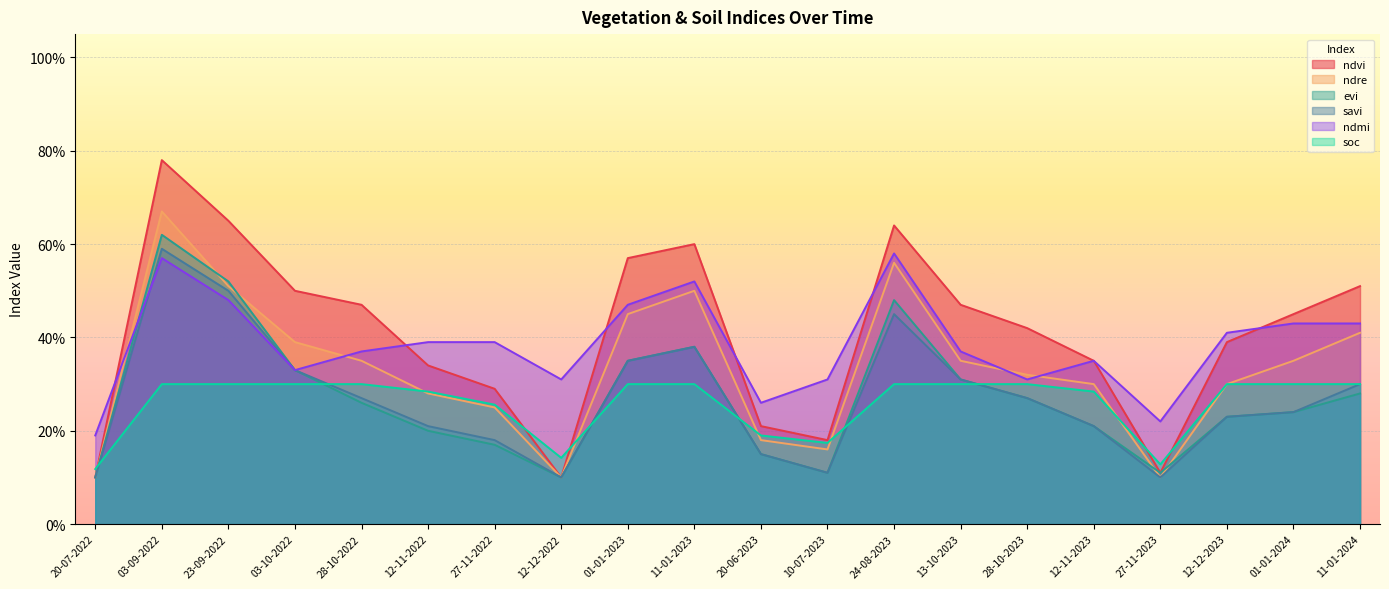

At which category does ndre reach its first local peak?

03-09-2022